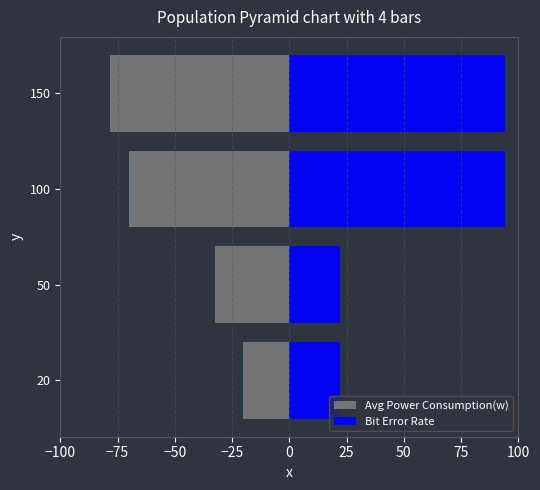

Is it true that Avg Power Consumption(w) equals -132.3 at 150?

False